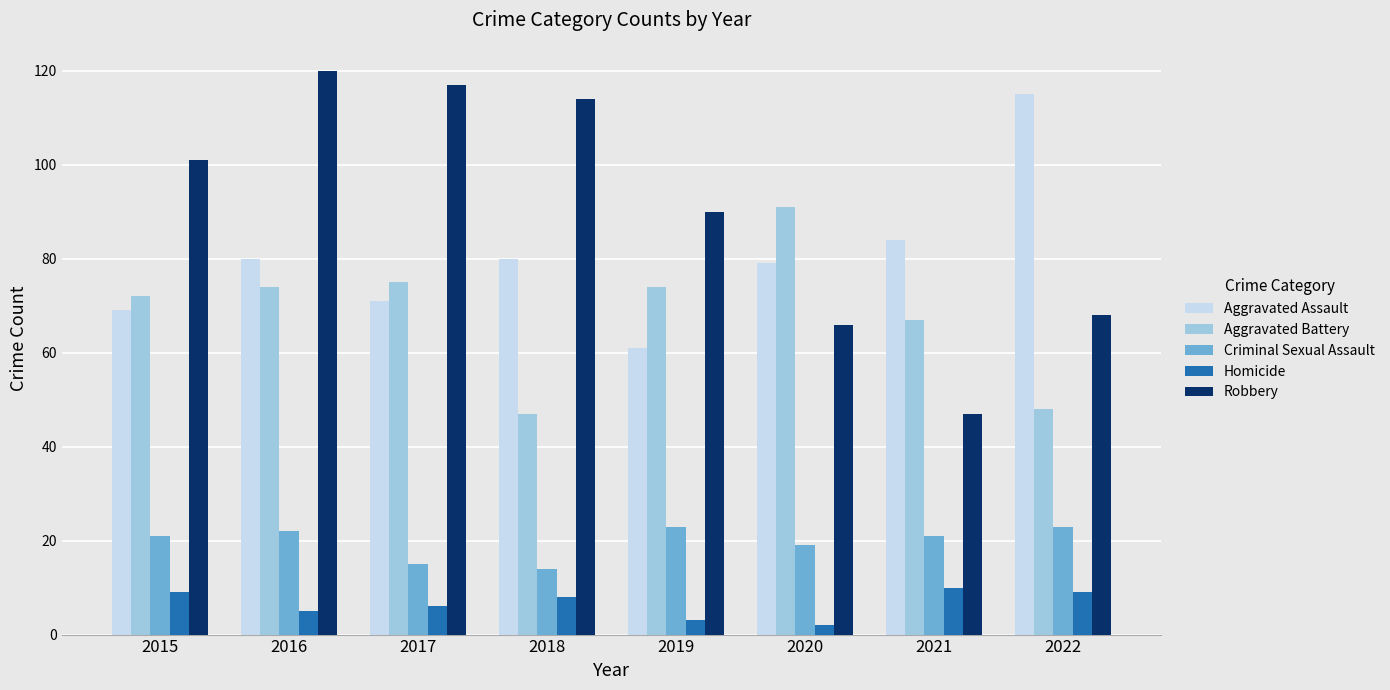

What is the value of the Homicide bar at the 4th from the left?

8